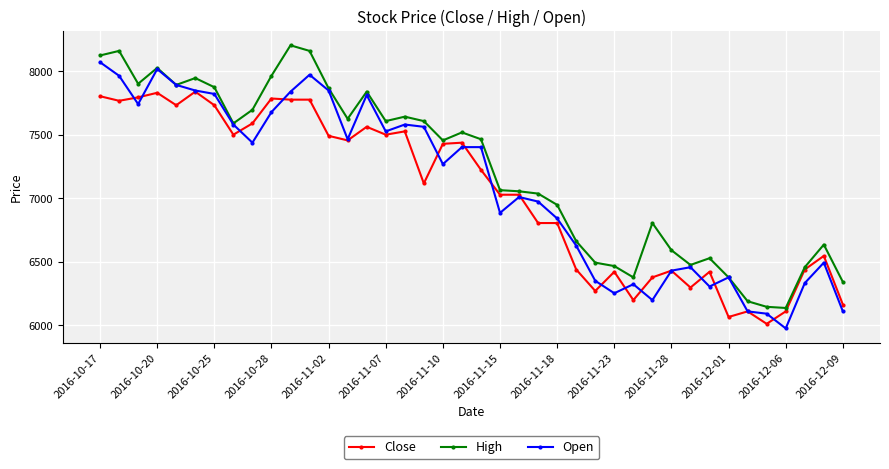

List the series in order of their peak value, lowest first.

Close, Open, High